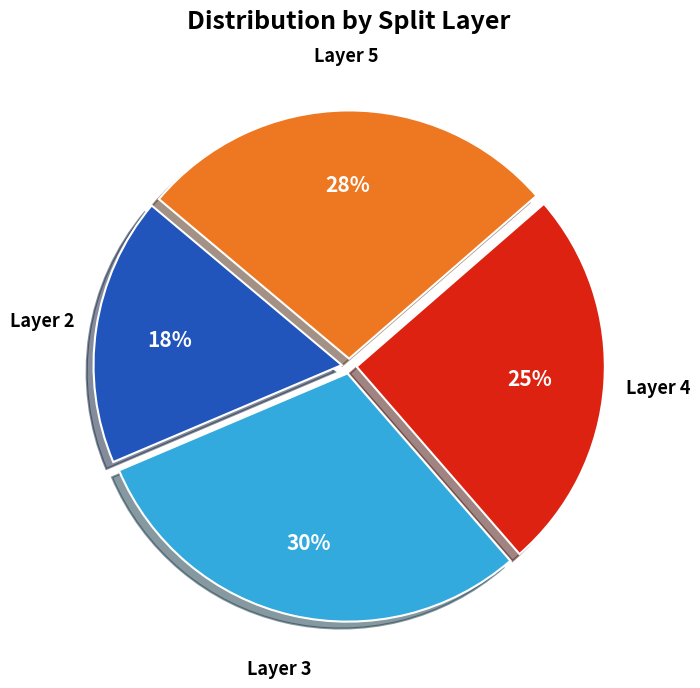

To the nearest percent, what is the average slice percentage?

25%